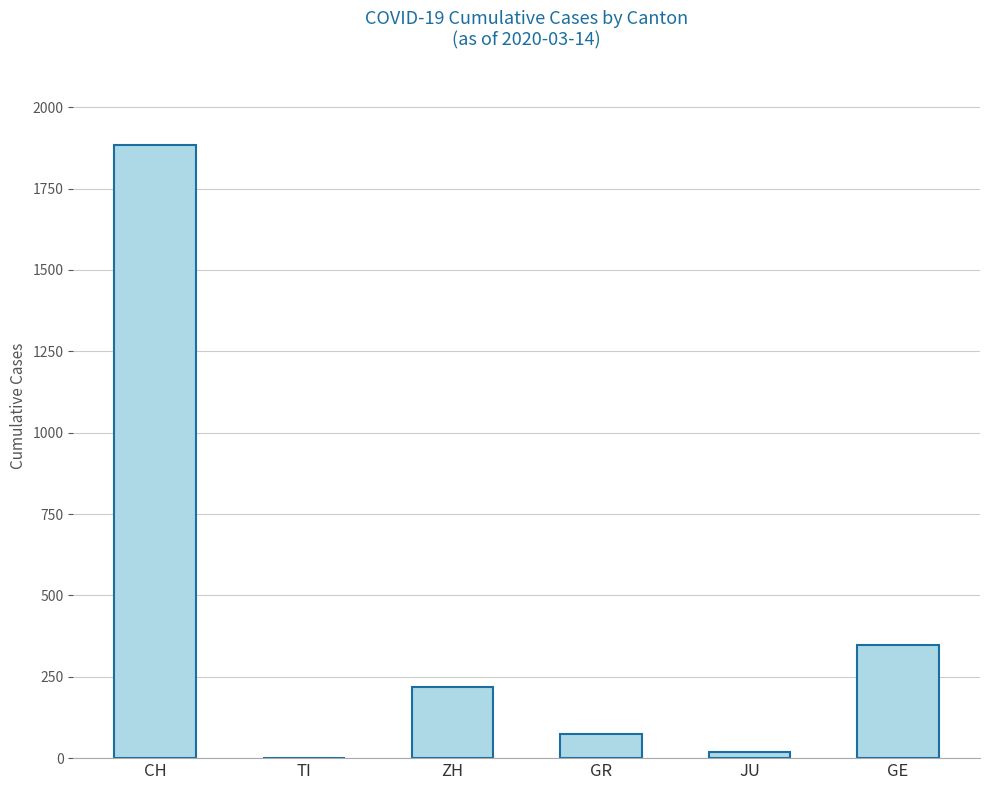

Reading left to right, transcribe all the data shown in this chart.

CH=1883	TI=0	ZH=218	GR=73	JU=18	GE=347